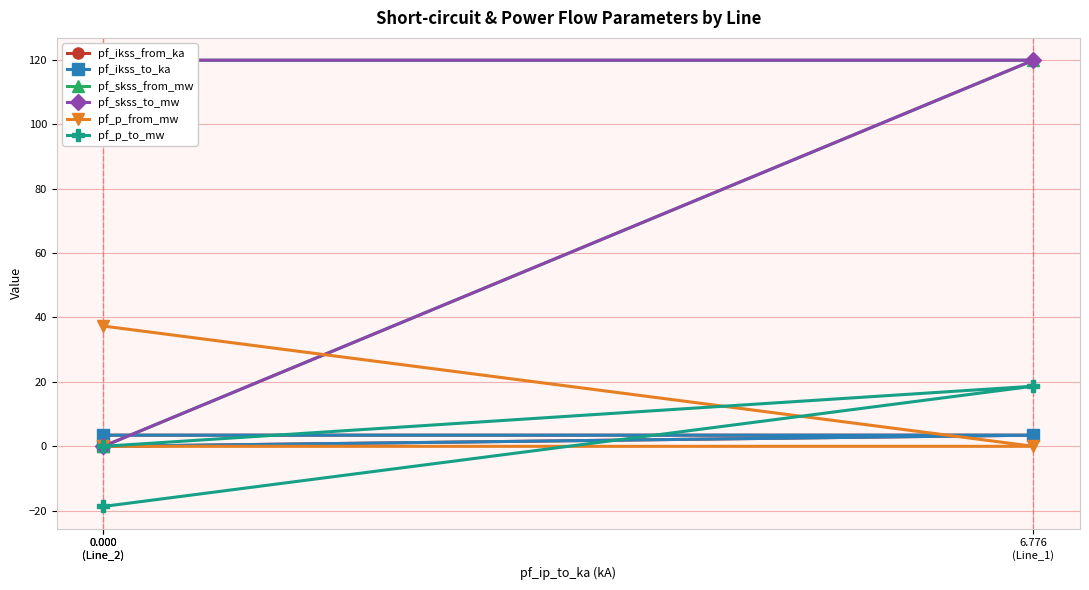

Between 0.000
(Line_2) and 0.000
(Line_2), which is larger?

0.000
(Line_2)